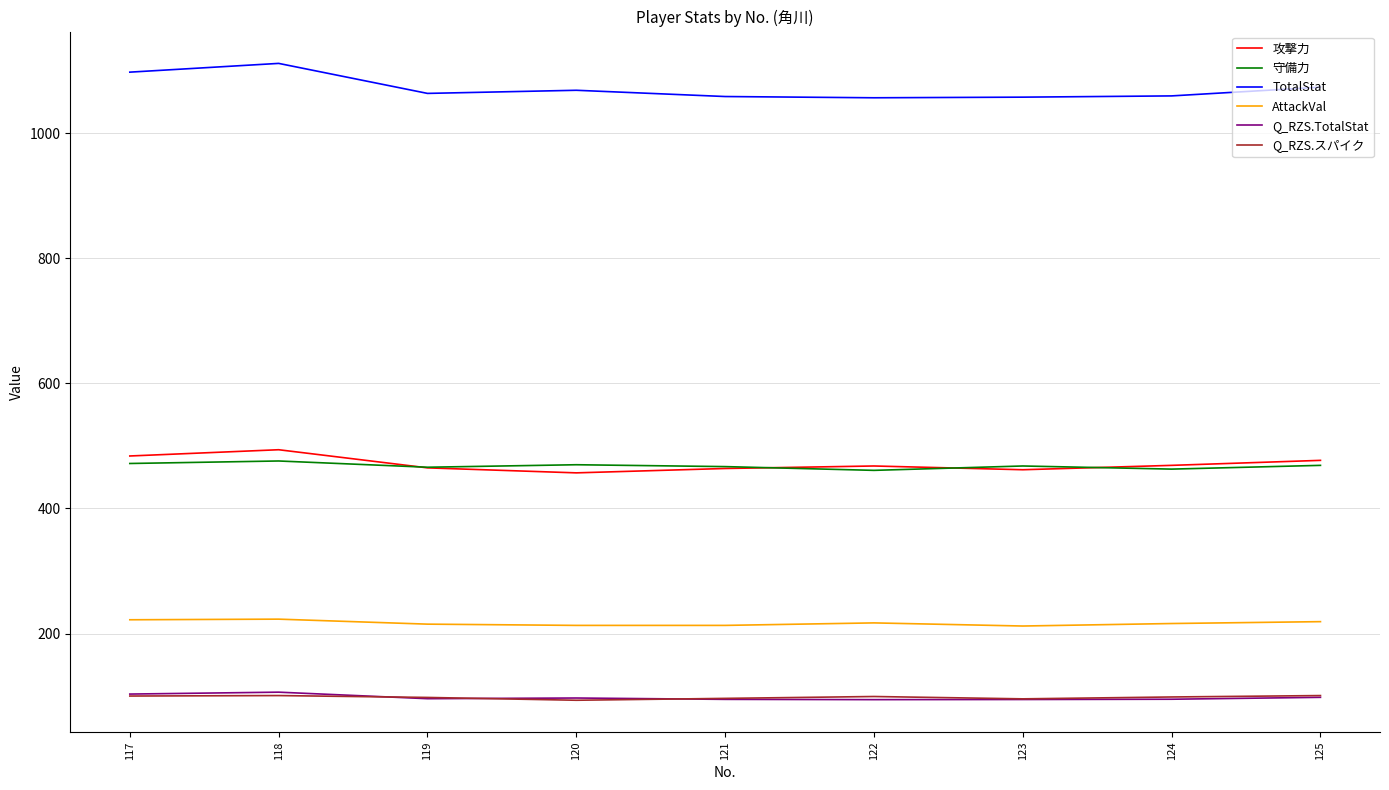

The value of Q_RZS.TotalStat at 117 is 103.2. True or false?

True